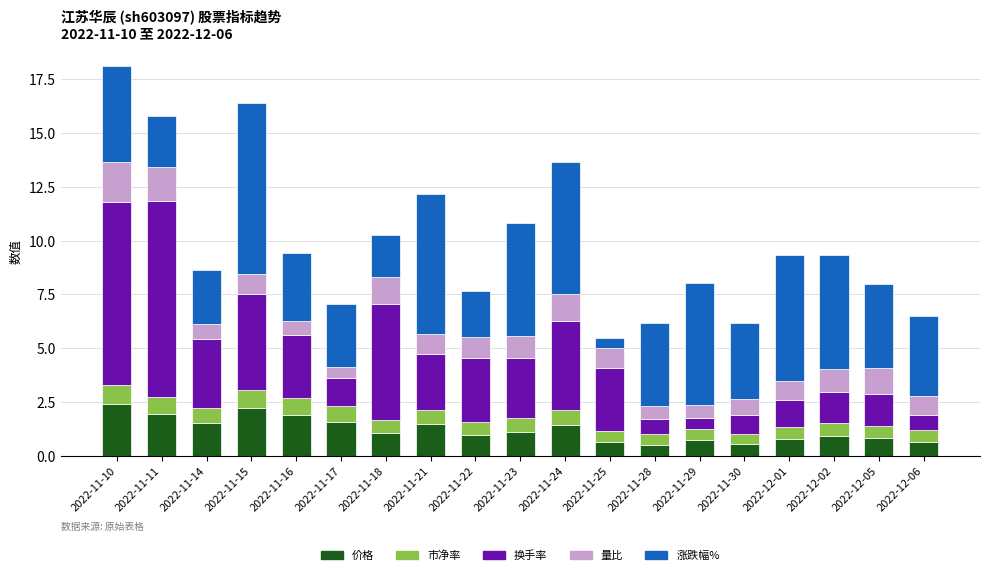

What is the sum of all 价格 values?

23.2